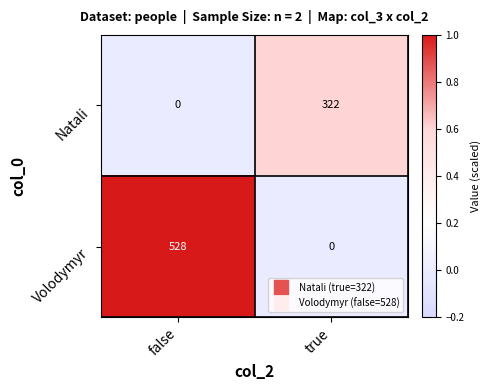

How many categories are shown in the chart?

2